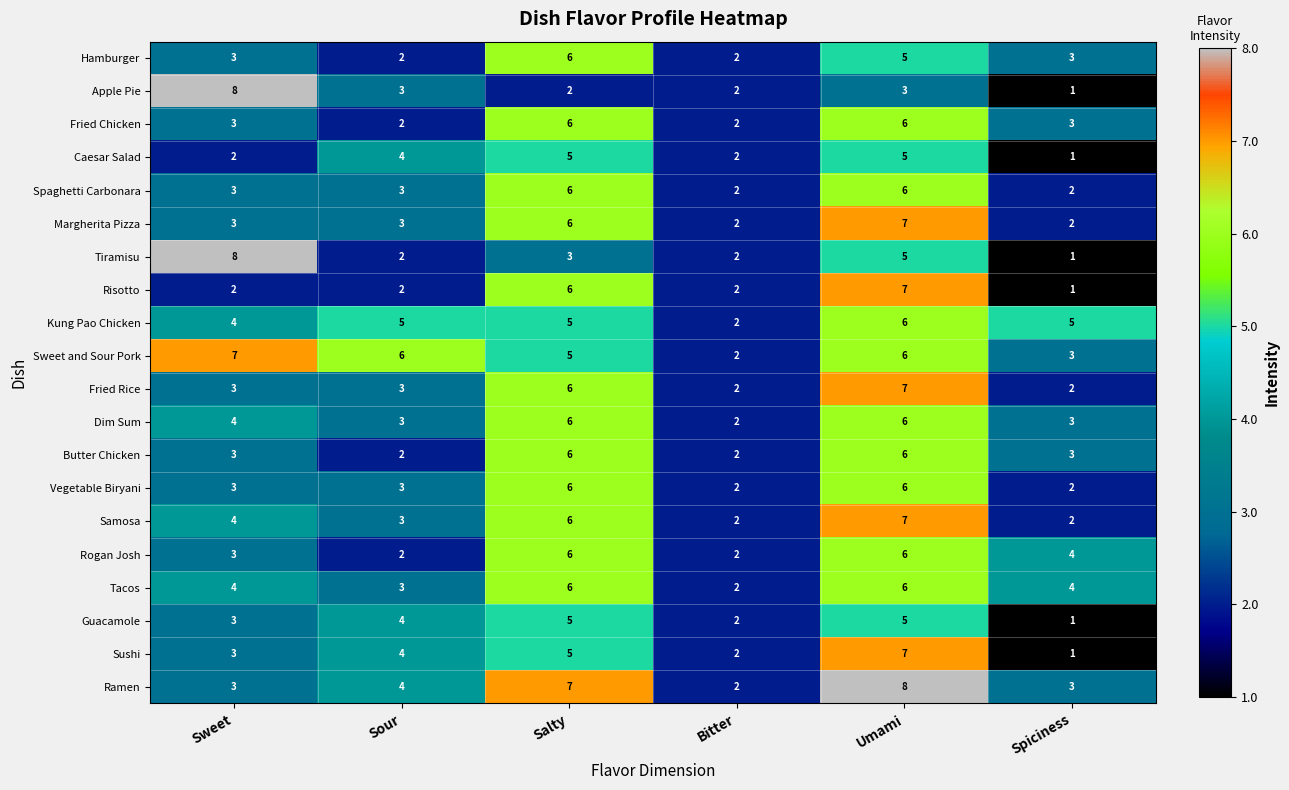

At which label does Tiramisu first exceed 3?

Sweet